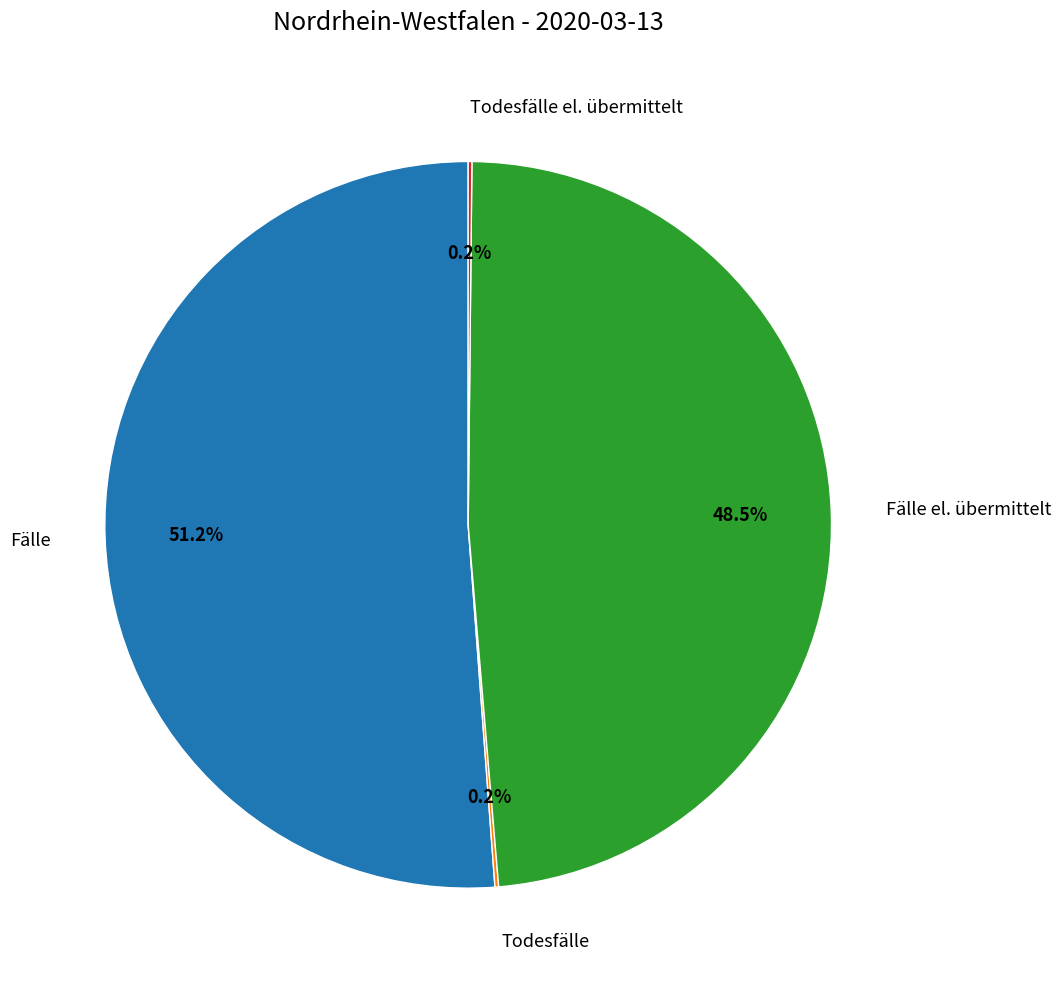

Between Fälle el. übermittelt and Fälle, which is larger?

Fälle